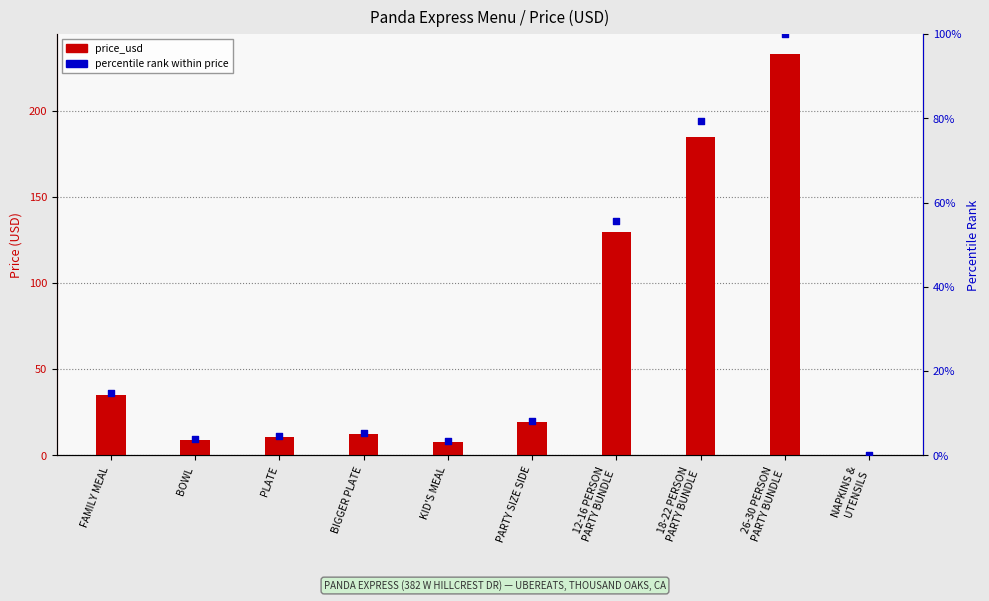

Which series has the widest spread of Y values?

price_usd